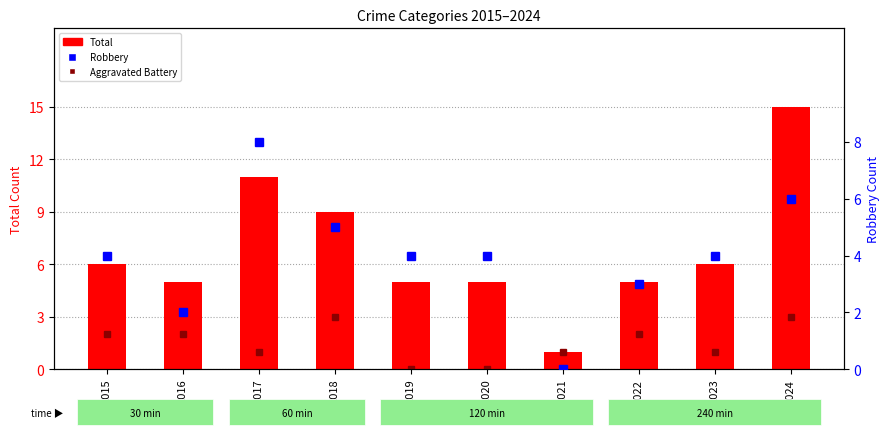

Rank the series by their average value, from highest to lowest.

Total, Robbery, Aggravated Battery